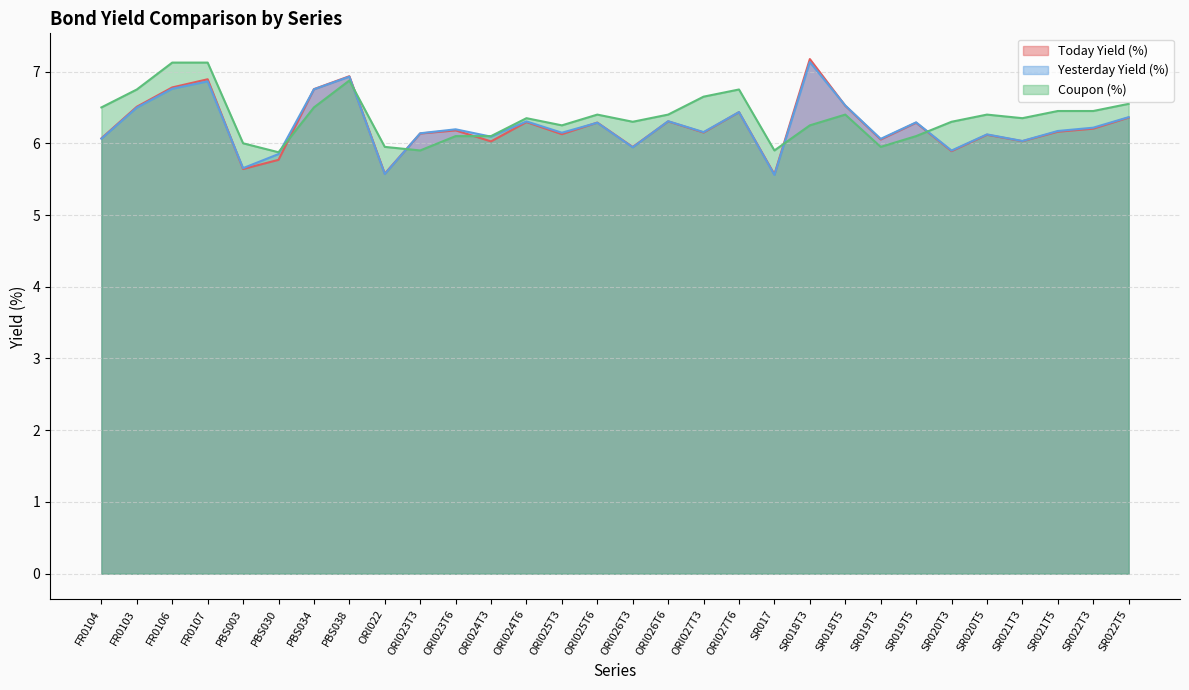

True or false: Coupon (%) and Today Yield (%) intersect in this chart.

True